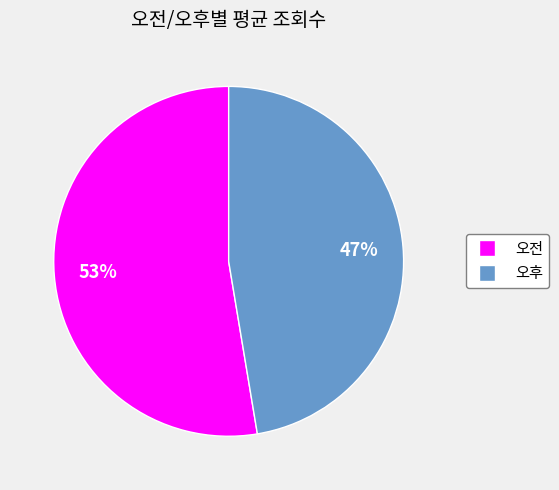

Is the sum of 오전 and 오후 greater than half?

Yes